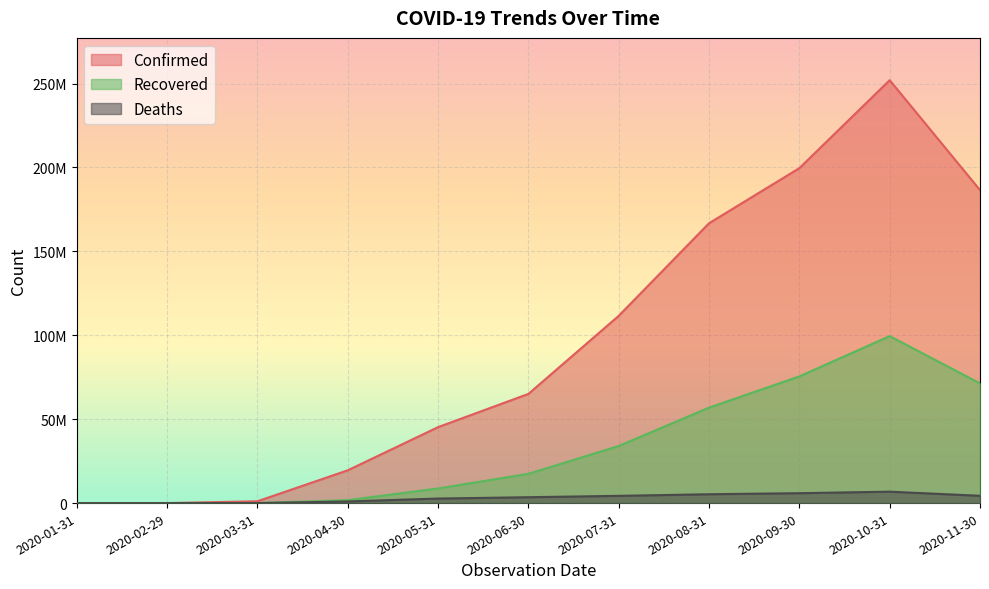

What is the difference between the Deaths values at 2020-02-29 and 2020-11-30?

4356352